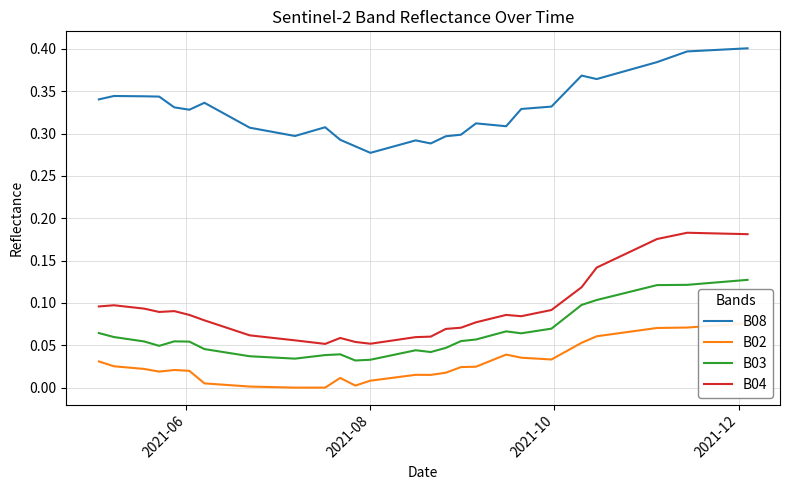

True or false: B03 and B08 cross at least once.

False